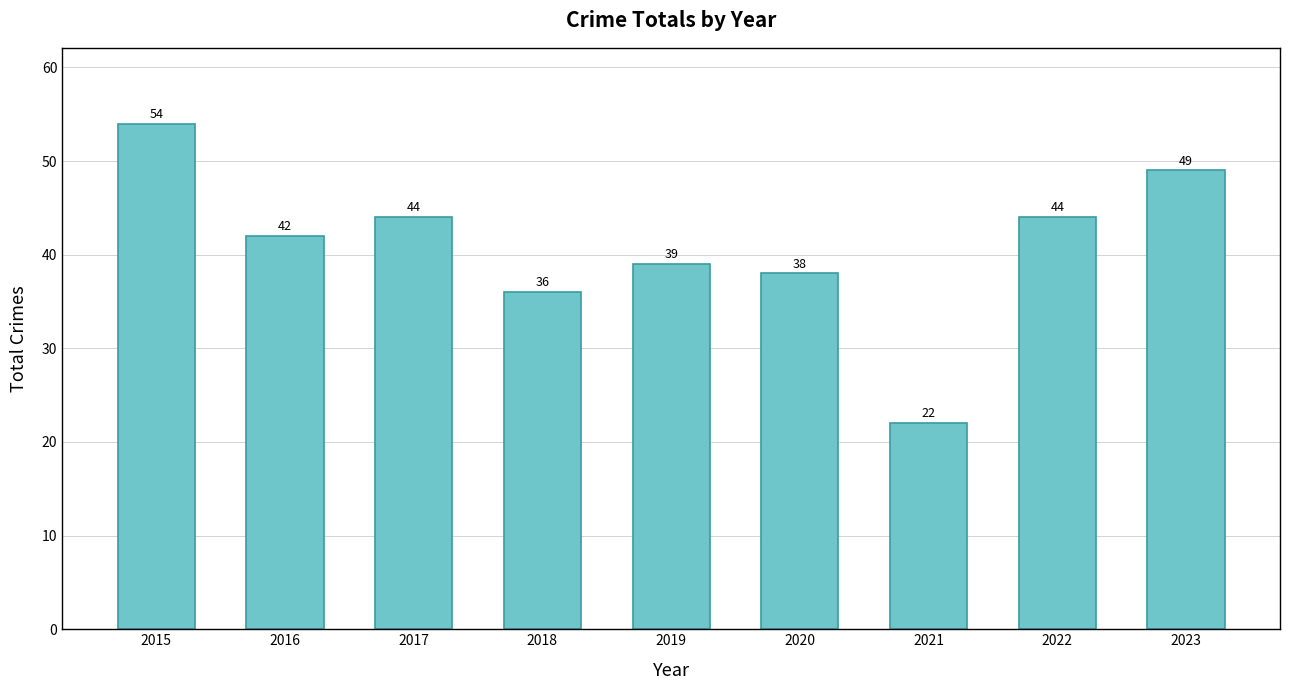

At which category does the chart reach its peak across all series?

2015